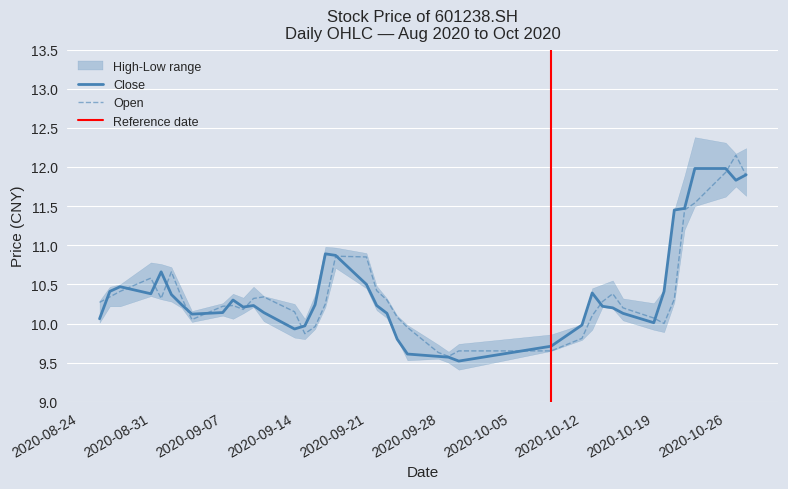

What is the average value of the close series?

10.4